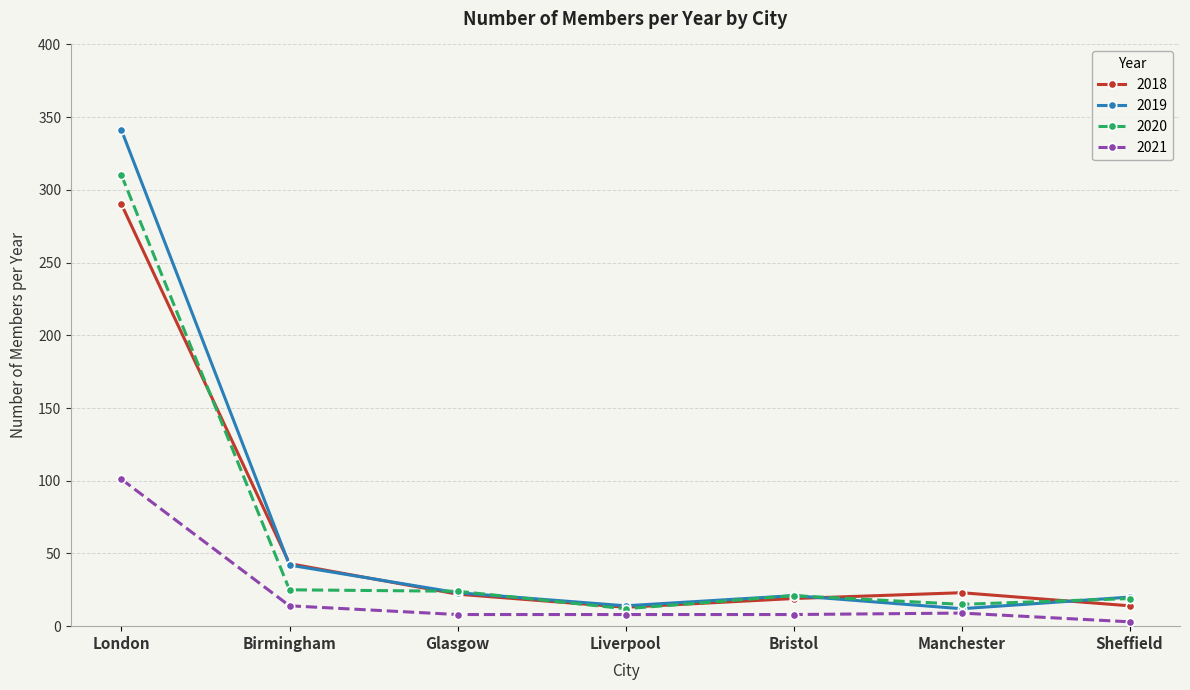

True or false: 2019 has a value of 341 at London.

True